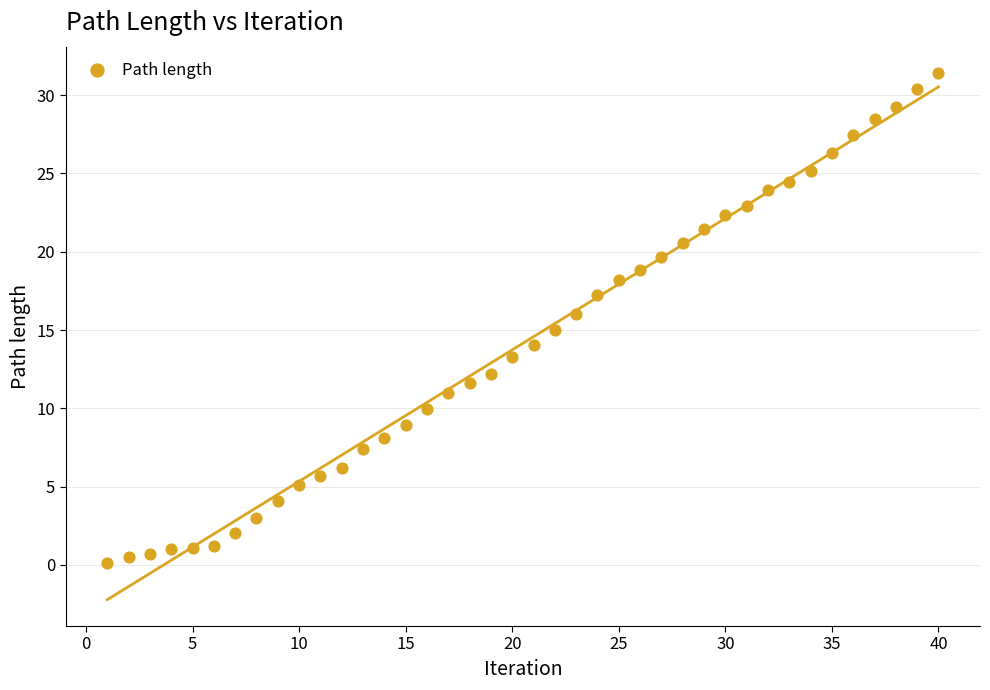

What is the range of Y values (max minus min)?

31.3